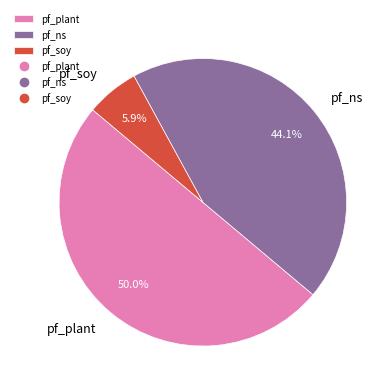

Is it true that pf_ns is 38% of the pie?

False